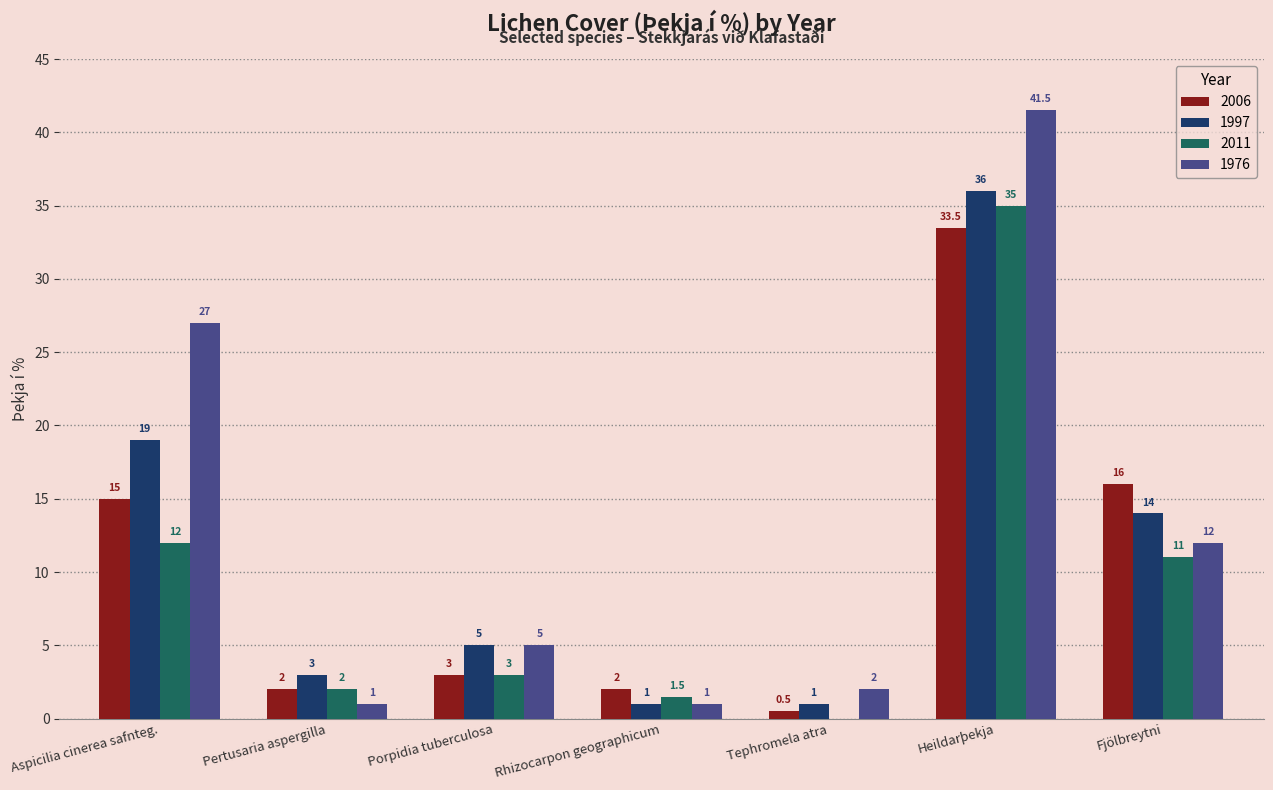

Reading left to right, extract all data points from this chart.

2006: Aspicilia cinerea safnteg.=15.0	Pertusaria aspergilla=2.0	Porpidia tuberculosa=3.0	Rhizocarpon geographicum=2.0	Tephromela atra=0.5	Heildarþekja=33.5	Fjölbreytni=16.0
1997: Aspicilia cinerea safnteg.=19.0	Pertusaria aspergilla=3.0	Porpidia tuberculosa=5.0	Rhizocarpon geographicum=1.0	Tephromela atra=1.0	Heildarþekja=36.0	Fjölbreytni=14.0
2011: Aspicilia cinerea safnteg.=12.0	Pertusaria aspergilla=2.0	Porpidia tuberculosa=3.0	Rhizocarpon geographicum=1.5	Tephromela atra=0.0	Heildarþekja=35.0	Fjölbreytni=11.0
1976: Aspicilia cinerea safnteg.=27.0	Pertusaria aspergilla=1.0	Porpidia tuberculosa=5.0	Rhizocarpon geographicum=1.0	Tephromela atra=2.0	Heildarþekja=41.5	Fjölbreytni=12.0